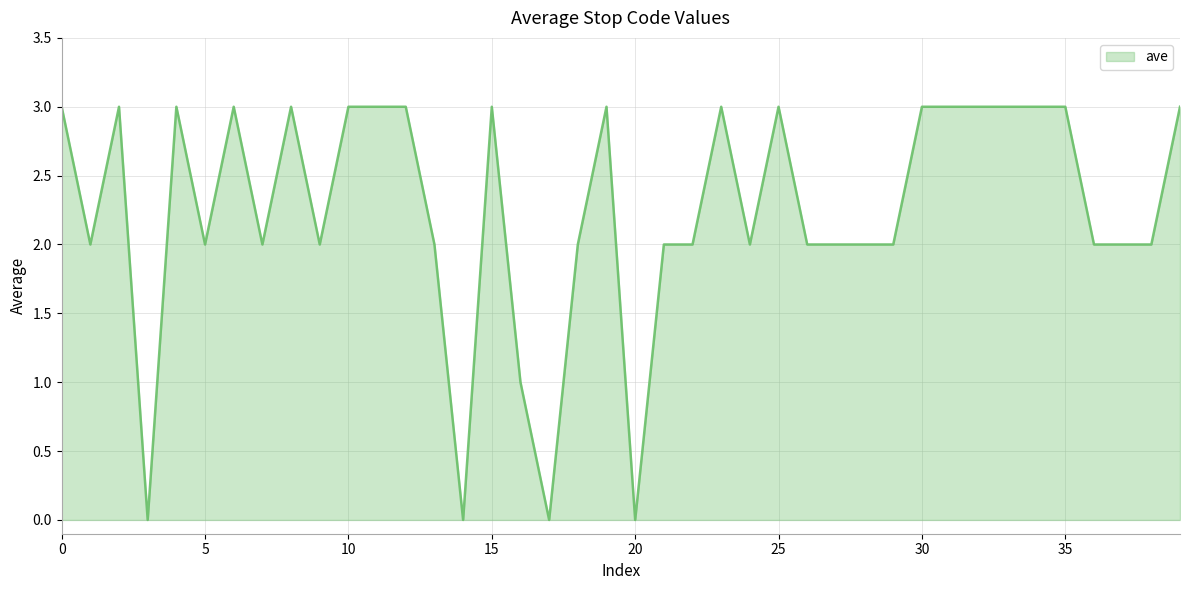

What is the maximum value shown in the chart?

3